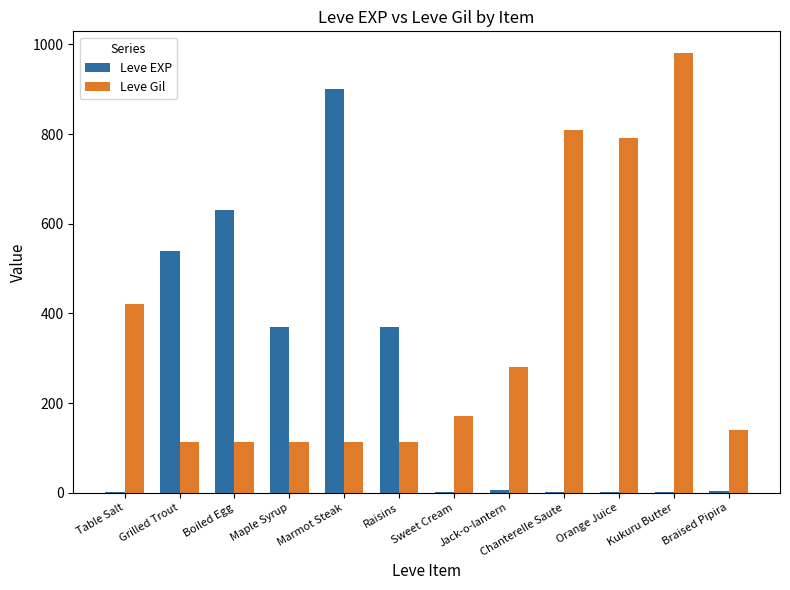

Which series has the largest total across all categories?

Leve Gil